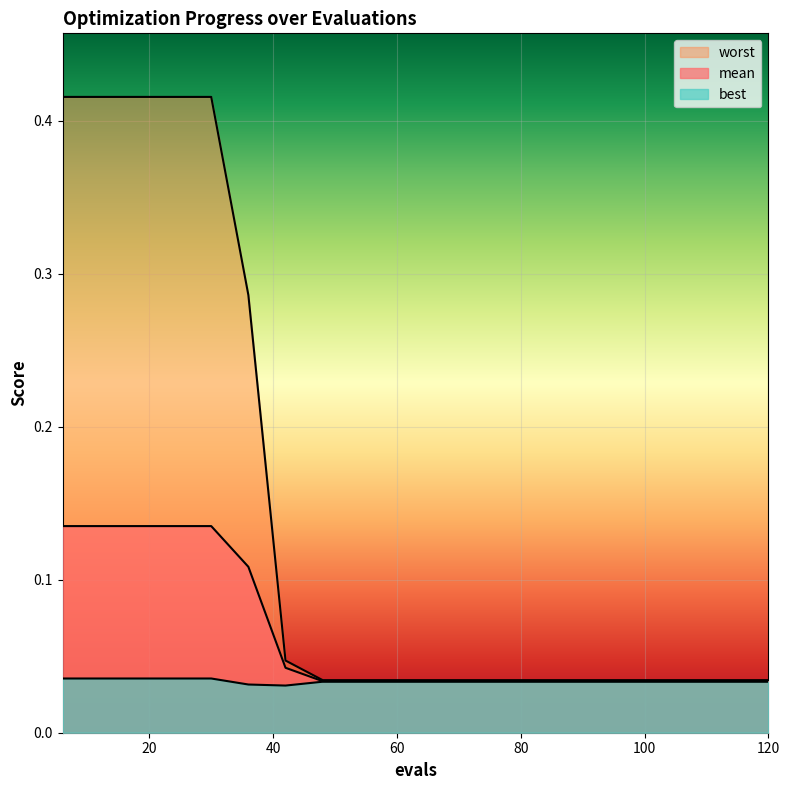

What is the total value across all series at 102?

0.1